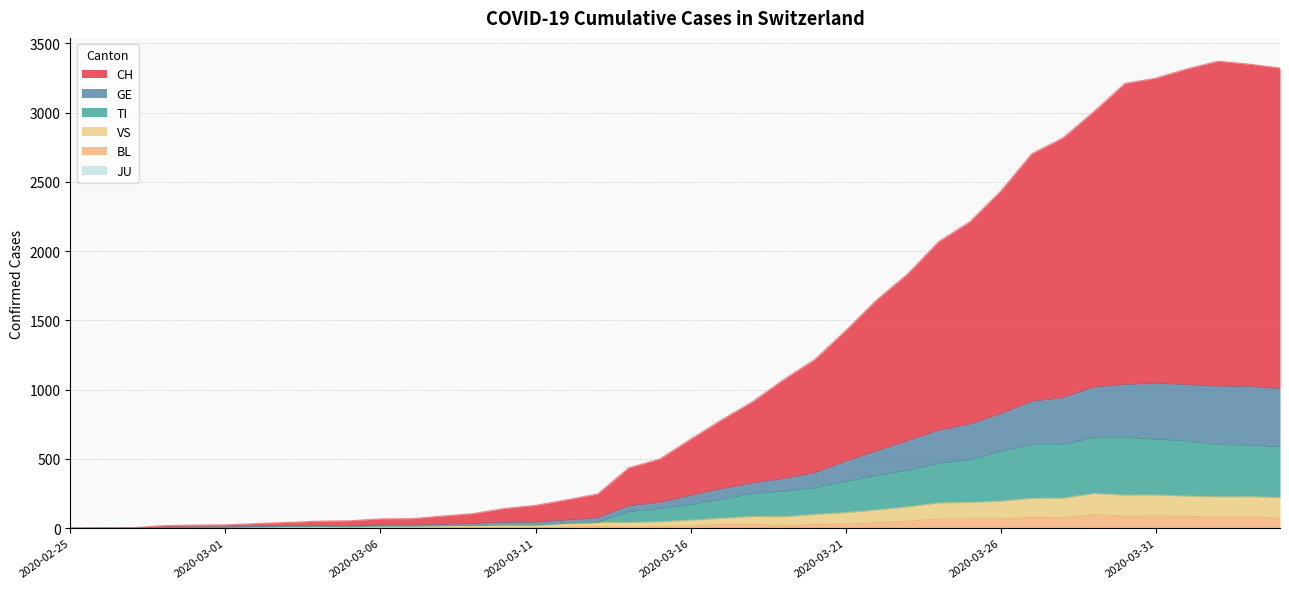

How many data points in CH are above 643?

19